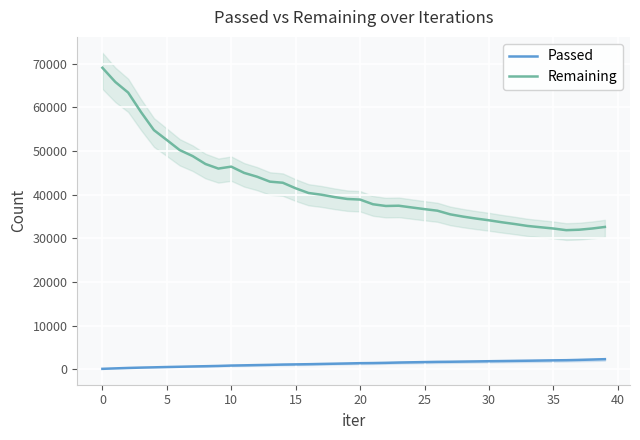

The value of Remaining at 14 is 63765. True or false?

False